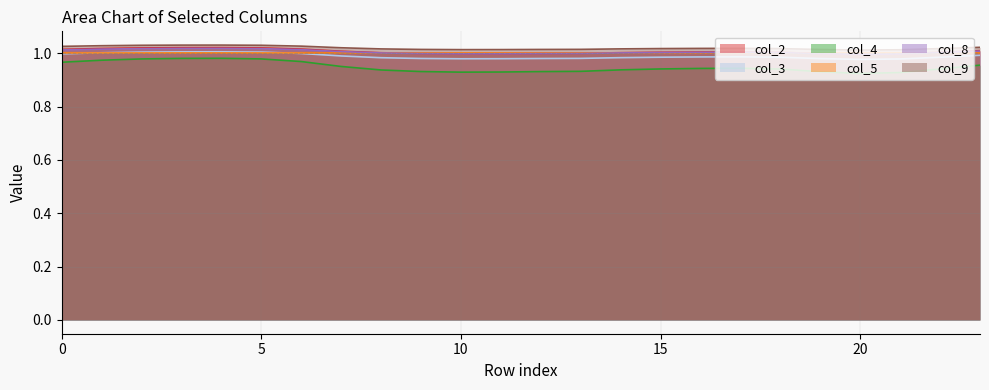

Which series changed the most between 2 and 12?

col_4